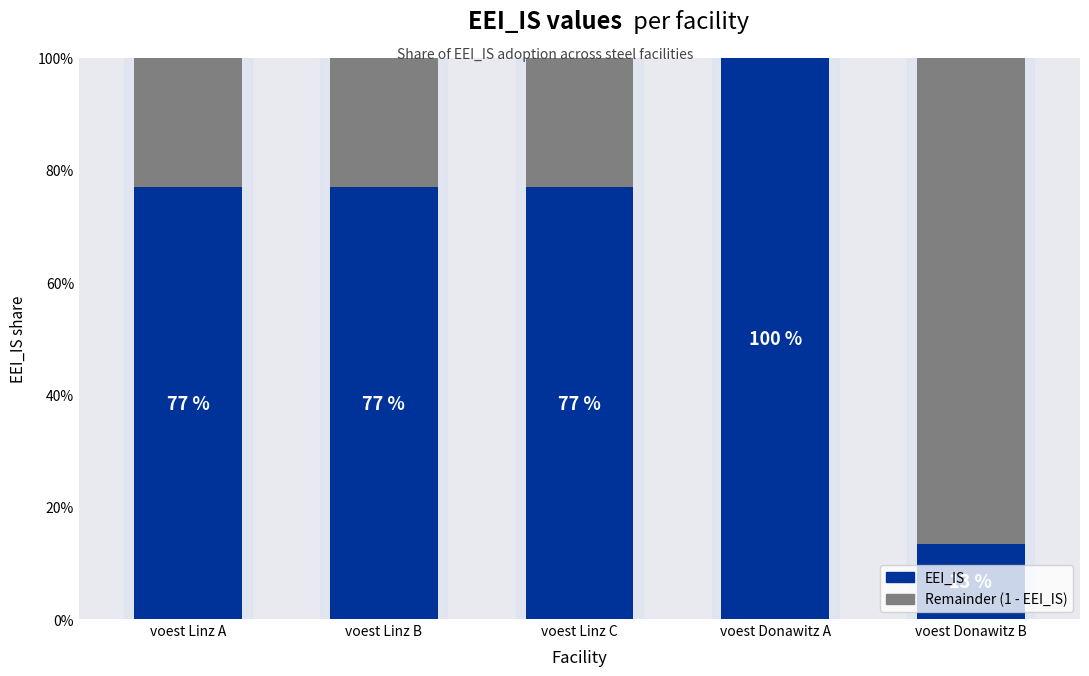

Which series has the largest total across all categories?

EEI_IS